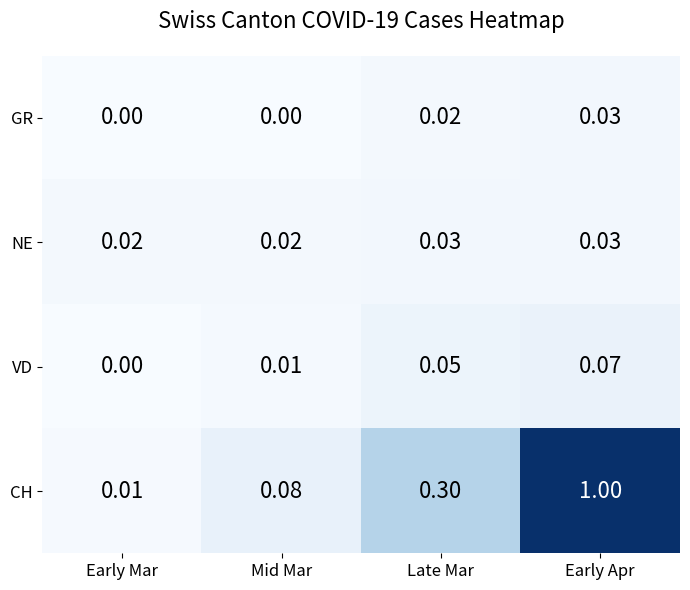

Which series has the largest total across all categories?

CH